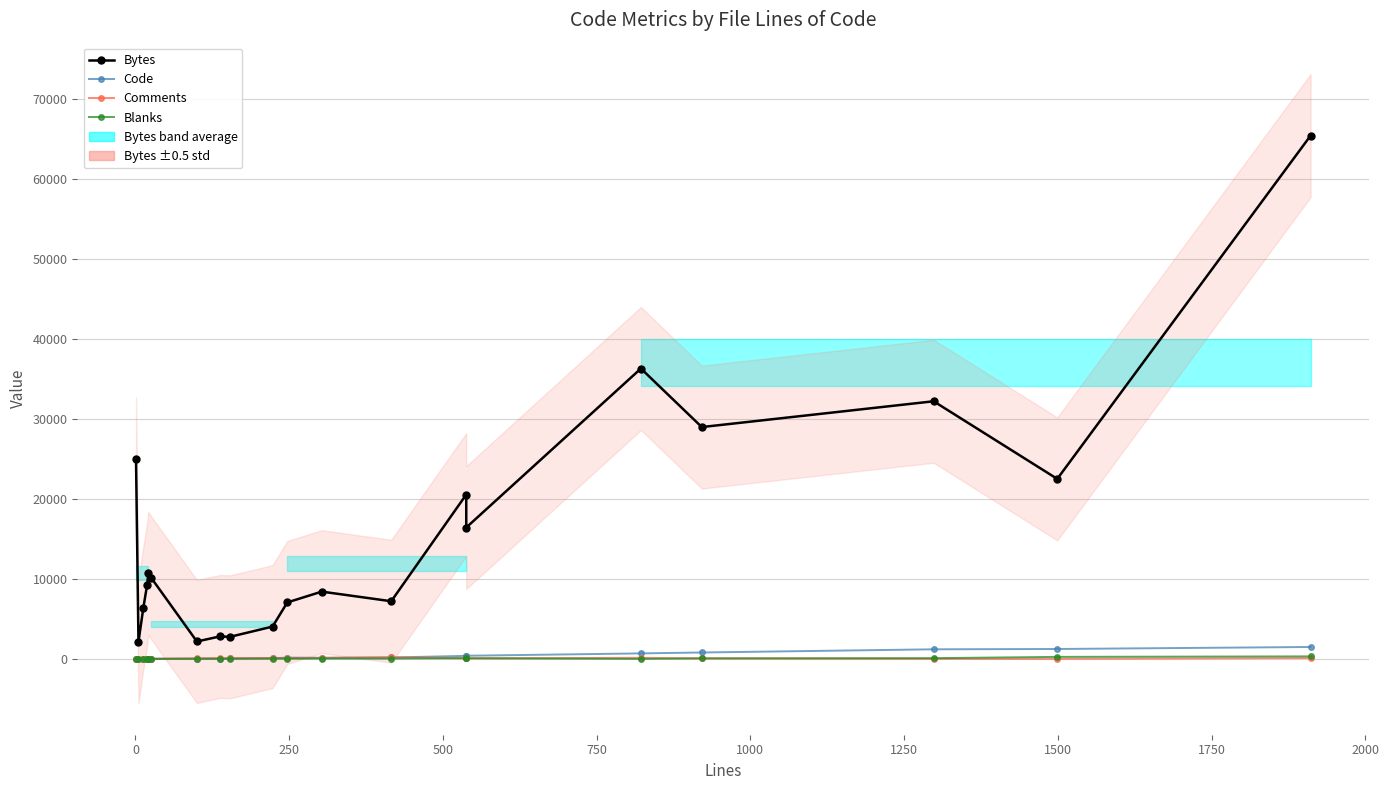

What is the difference between the second highest and minimum values in the Bytes series?

34161